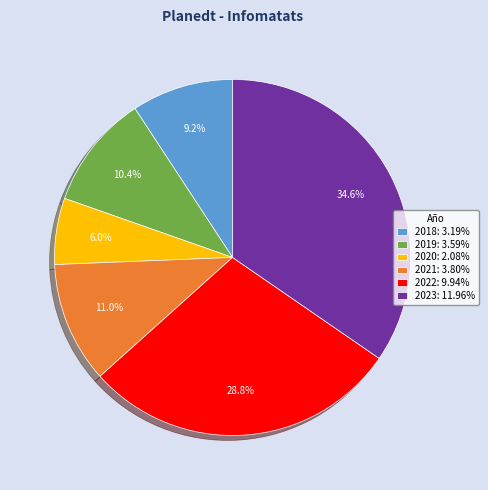

Count the number of slices in the pie.

6